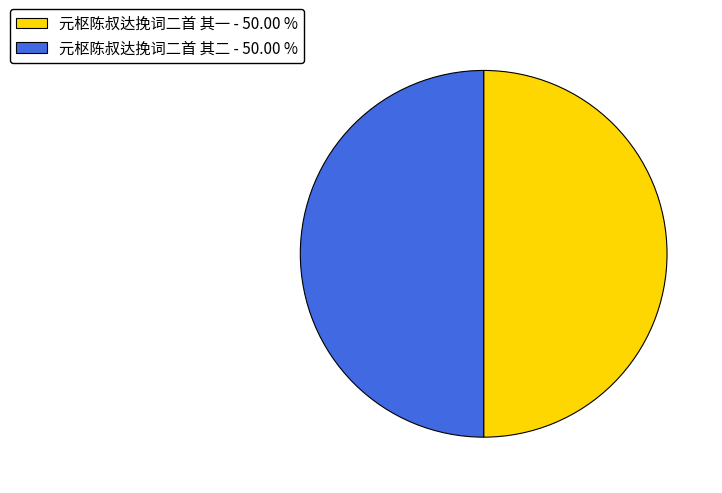

Combined, do 元枢陈叔达挽词二首 其一 - 50.00 % and 元枢陈叔达挽词二首 其二 - 50.00 % account for over 50%?

Yes